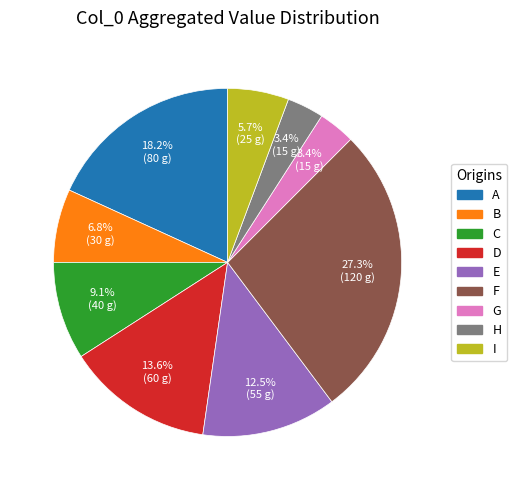

Count the number of slices in the pie.

9